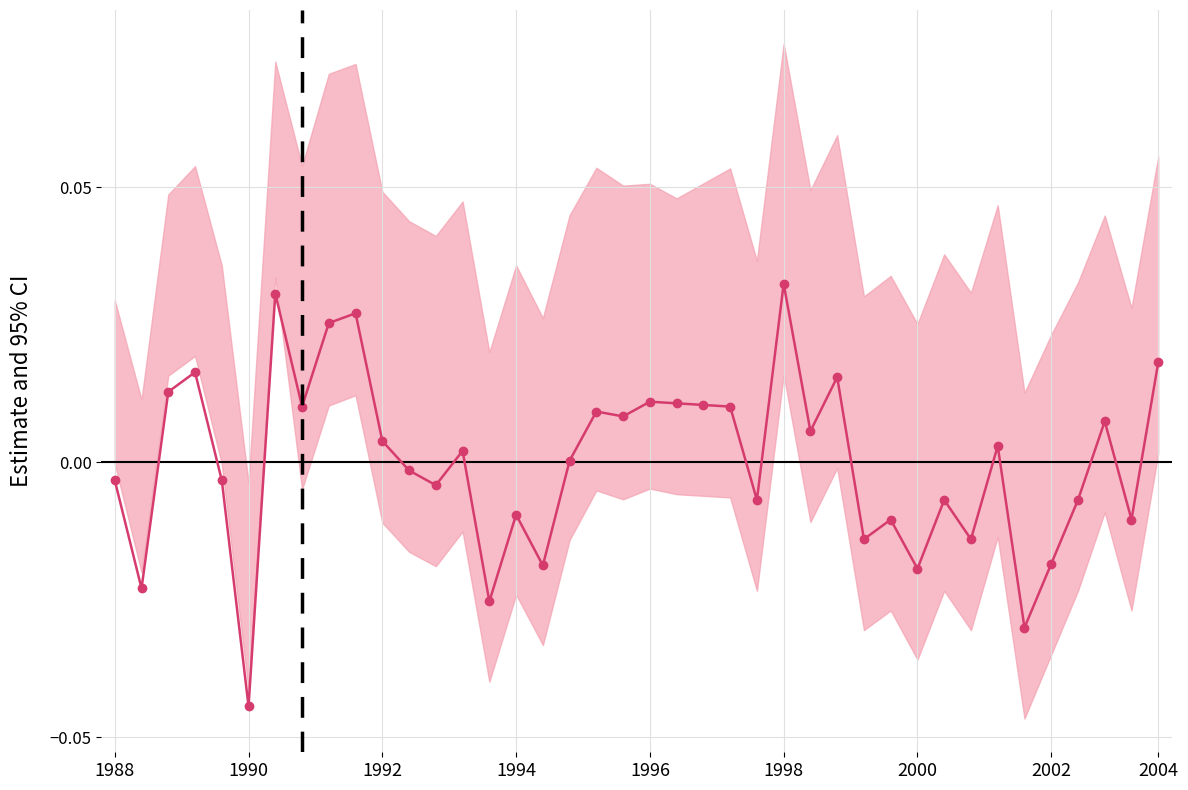

The chart shows a value of 0.0 at 33. True or false?

False